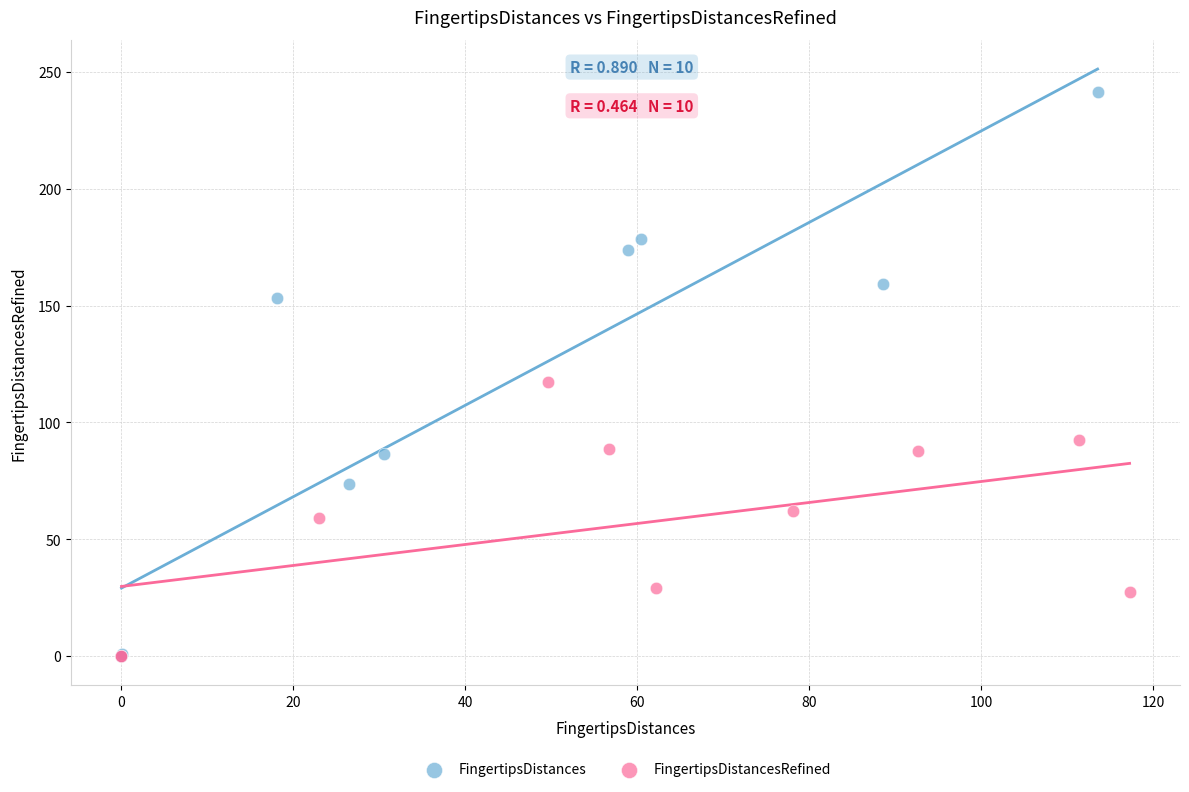

Which series reaches the maximum Y coordinate?

FingertipsDistances